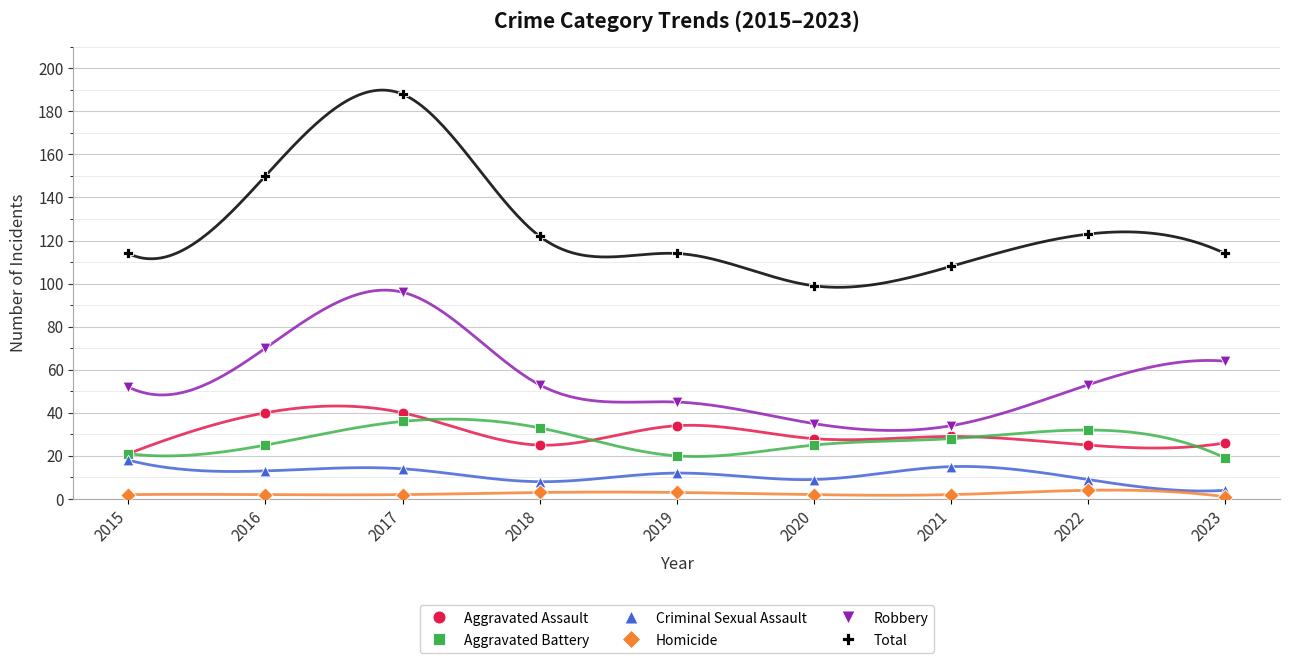

What are all the series names shown in the legend?

Aggravated Assault, Aggravated Battery, Criminal Sexual Assault, Homicide, Robbery, Total